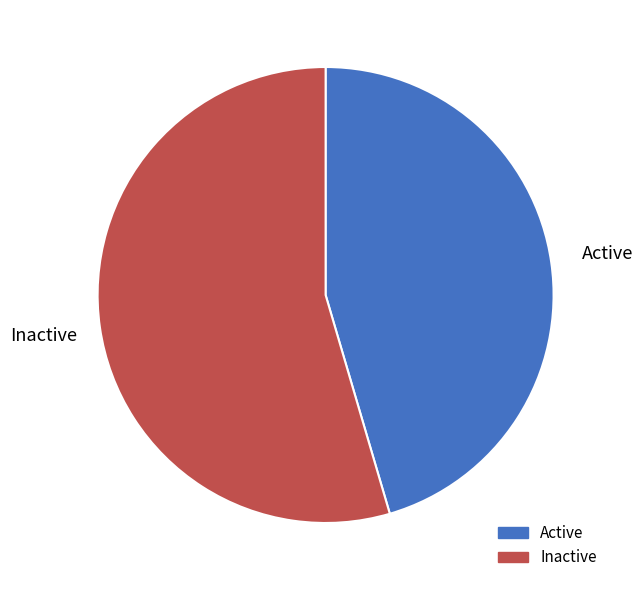

How many segments does this pie chart have?

2